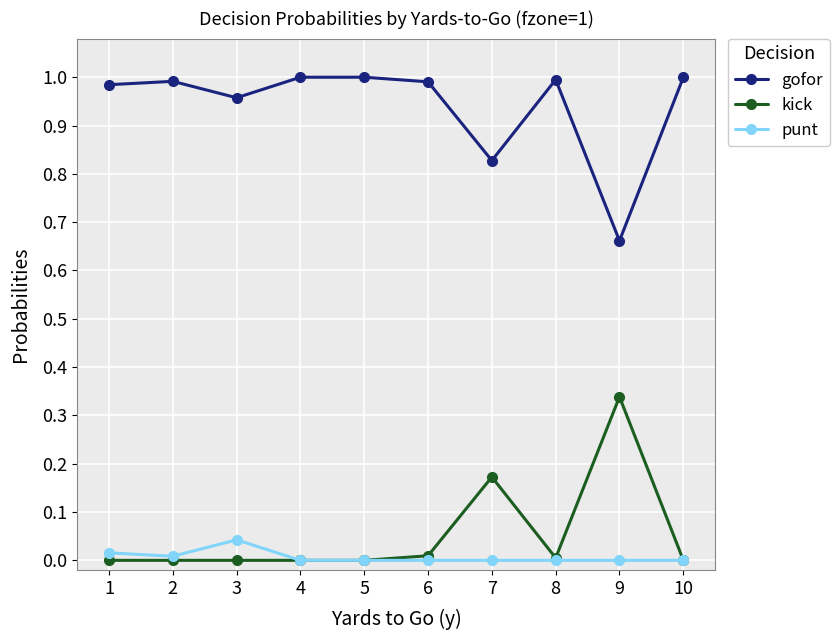

Which category has the highest value in the kick series?

9